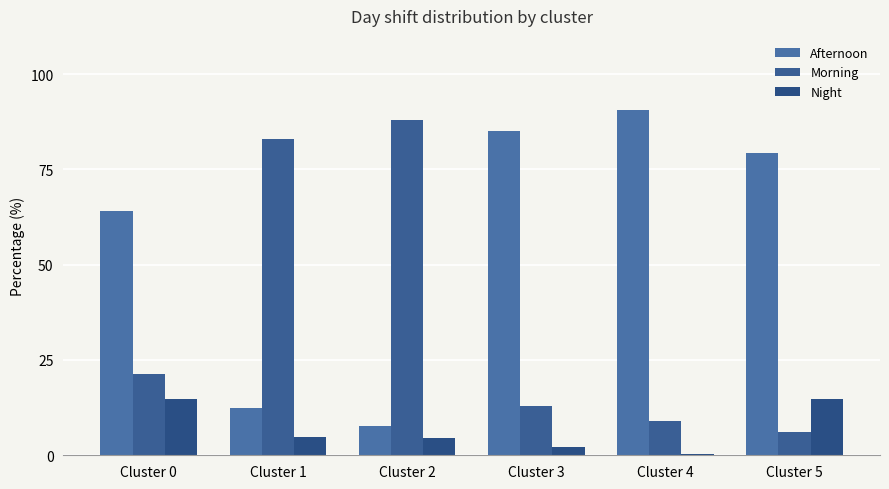

How many data points does each series have?

6